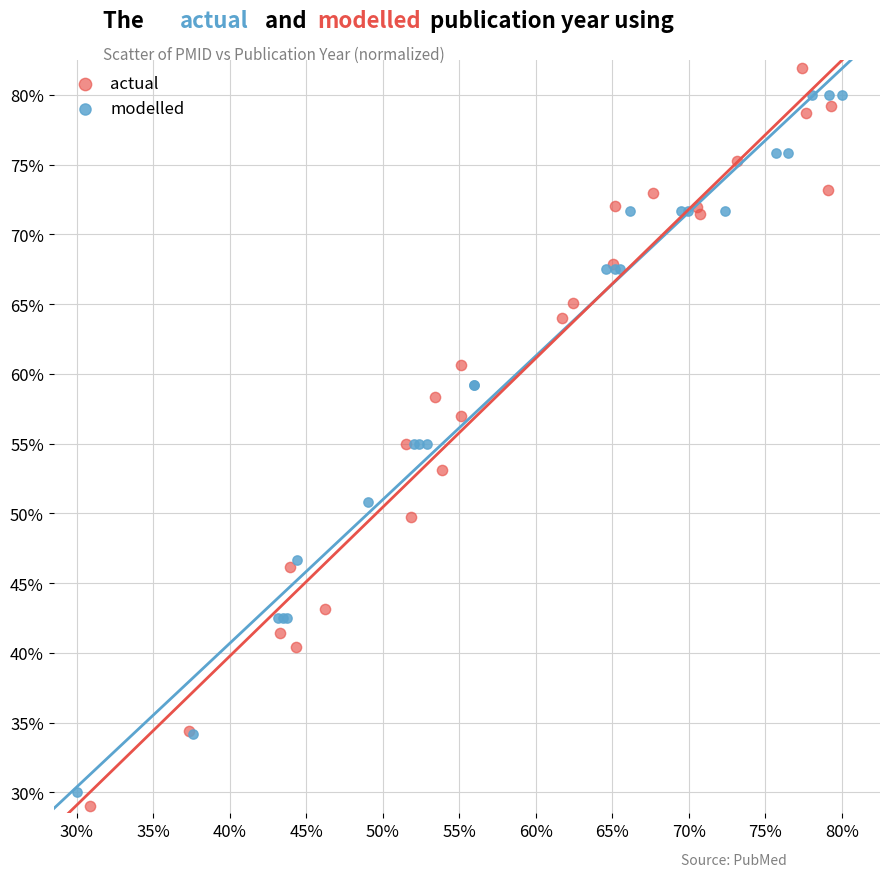

What are all the series names shown in the legend?

actual, modelled